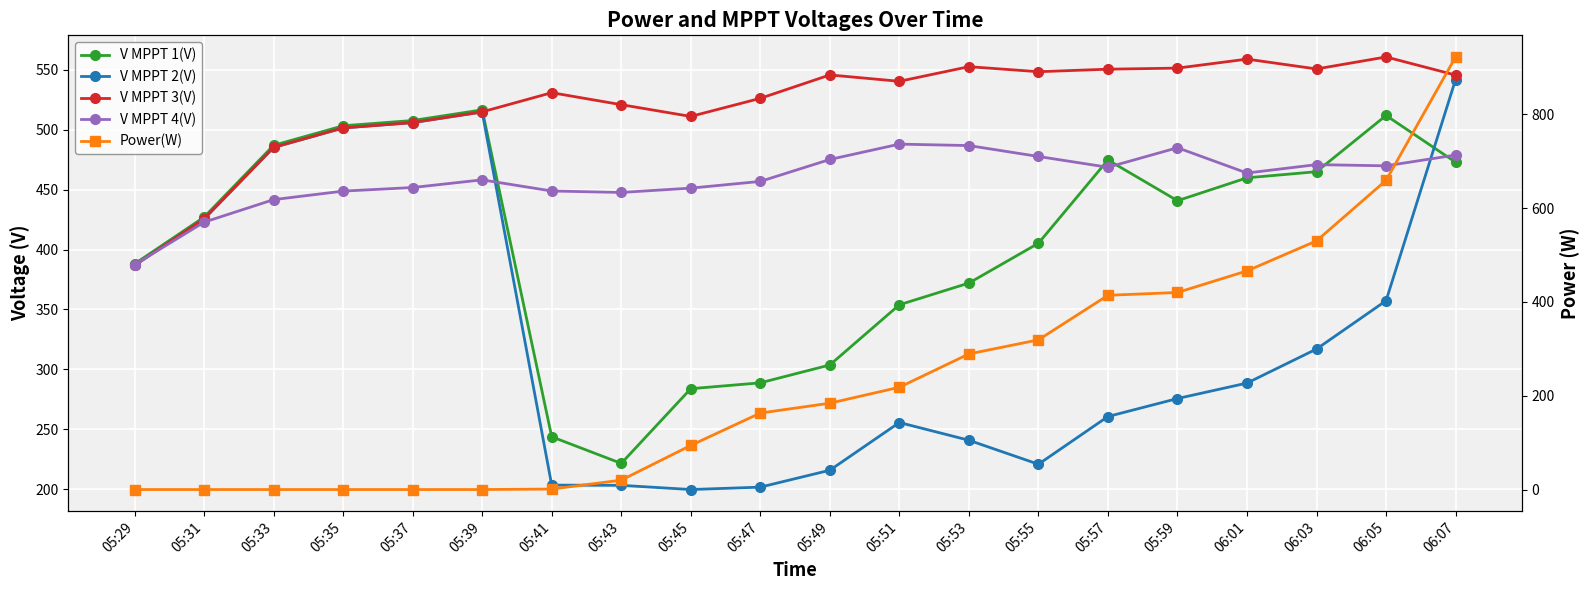

How many distinct data groups are displayed?

5